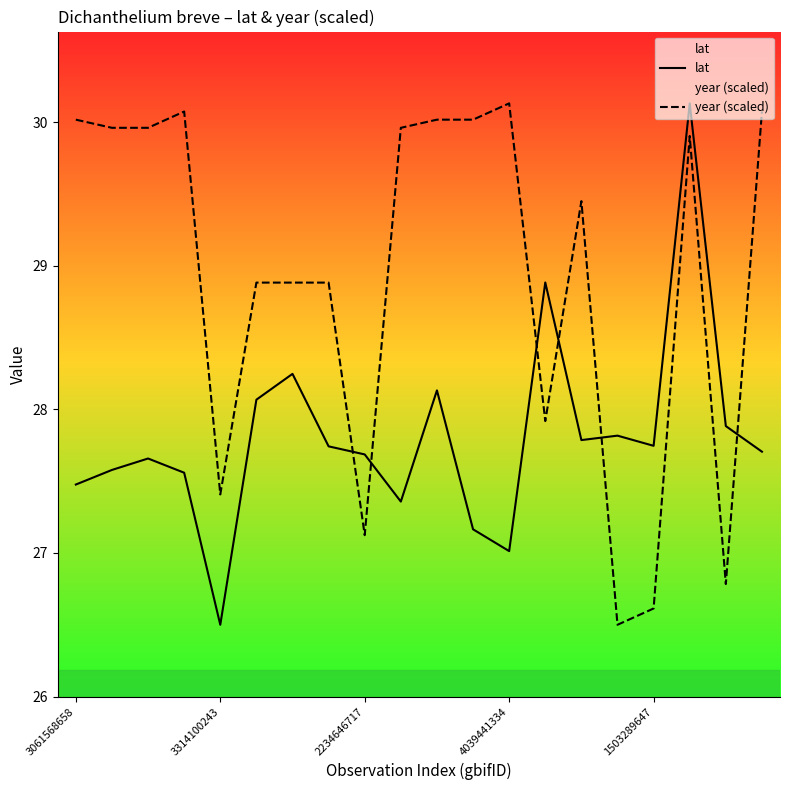

Rank the series by their average value, from lowest to highest.

lat, year (scaled)